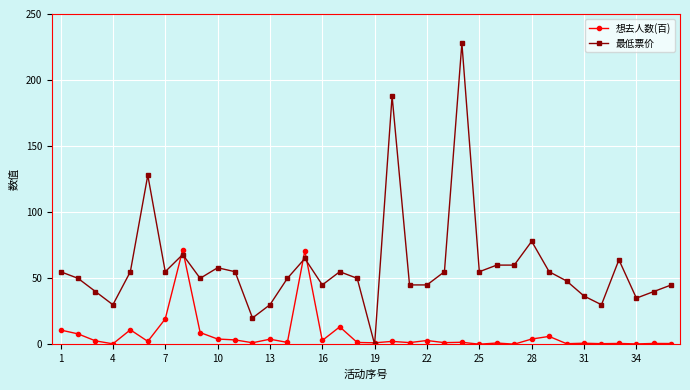

What is the maximum value for 最低票价?

228.0